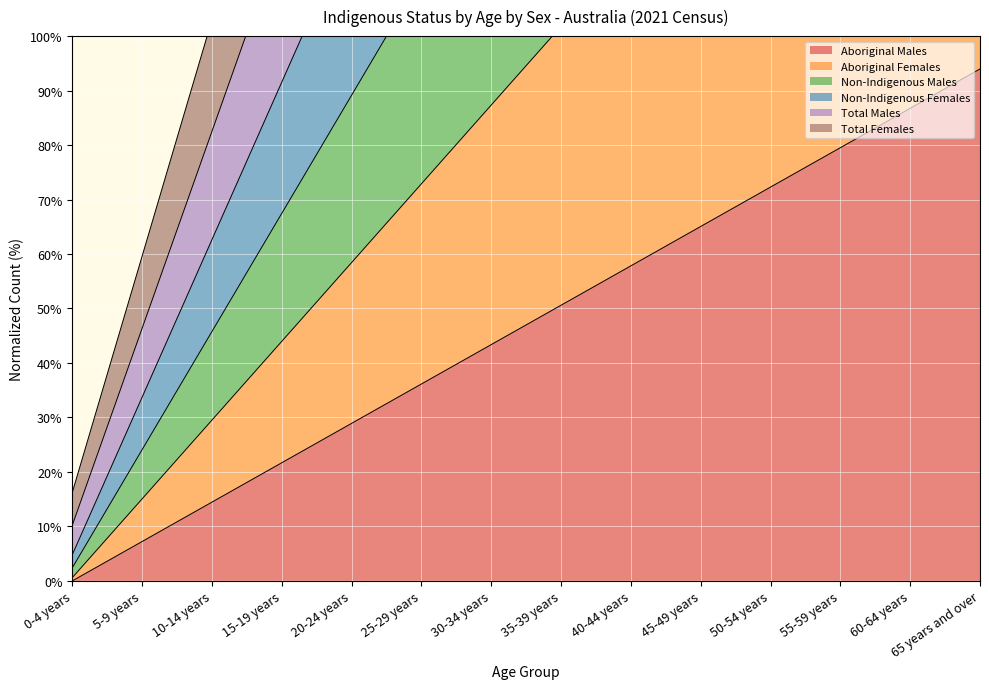

How many data points does each series have?

14